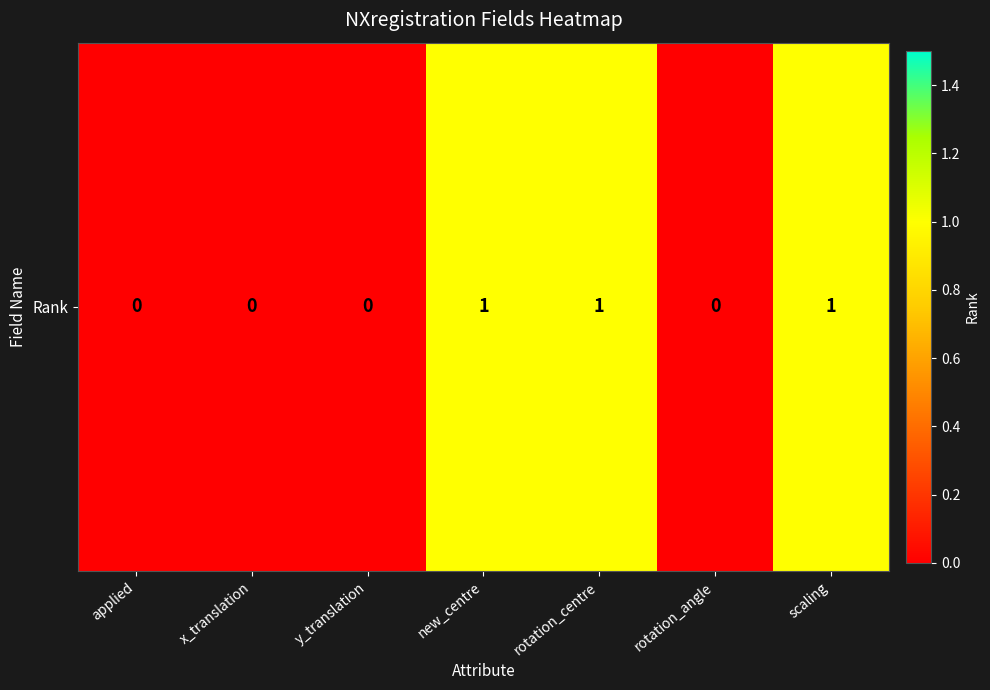

How many data points does each series have?

7